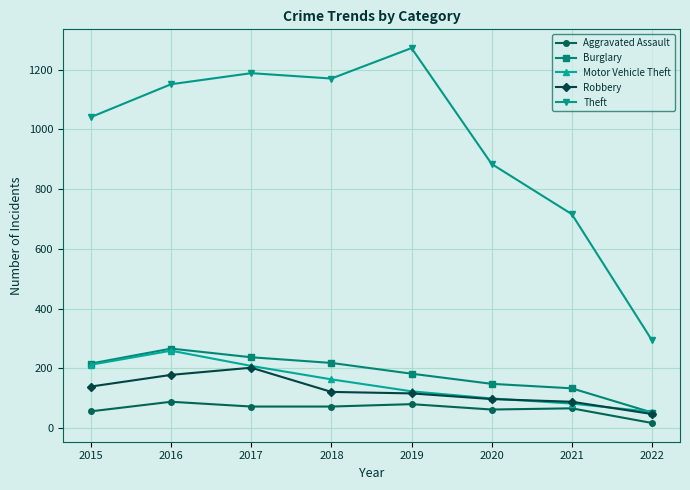

Is the value of Theft at 2019 greater than the value of Aggravated Assault at 2022?

Yes